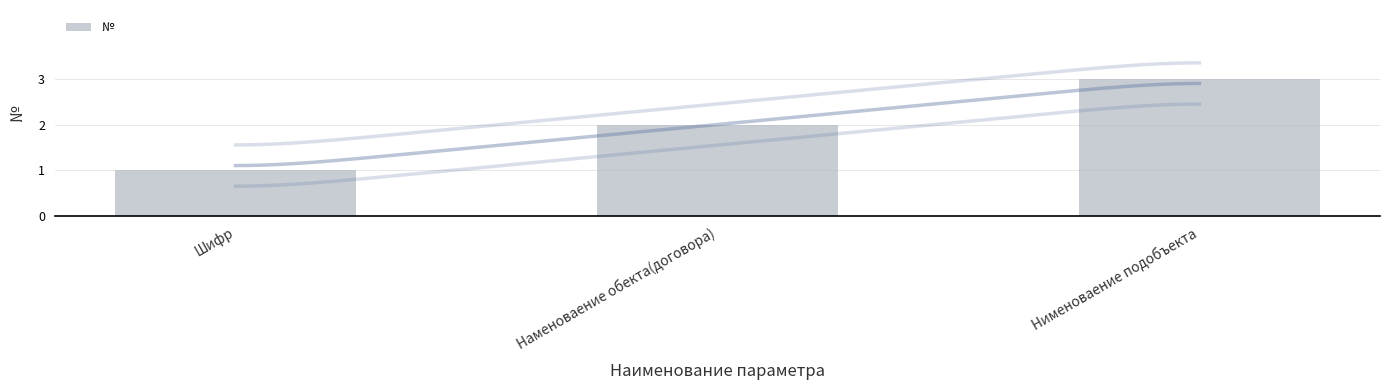

Rank the categories by value from lowest to highest.

Шифр, Наменоваение обекта(договора), Нименоваение подобъекта